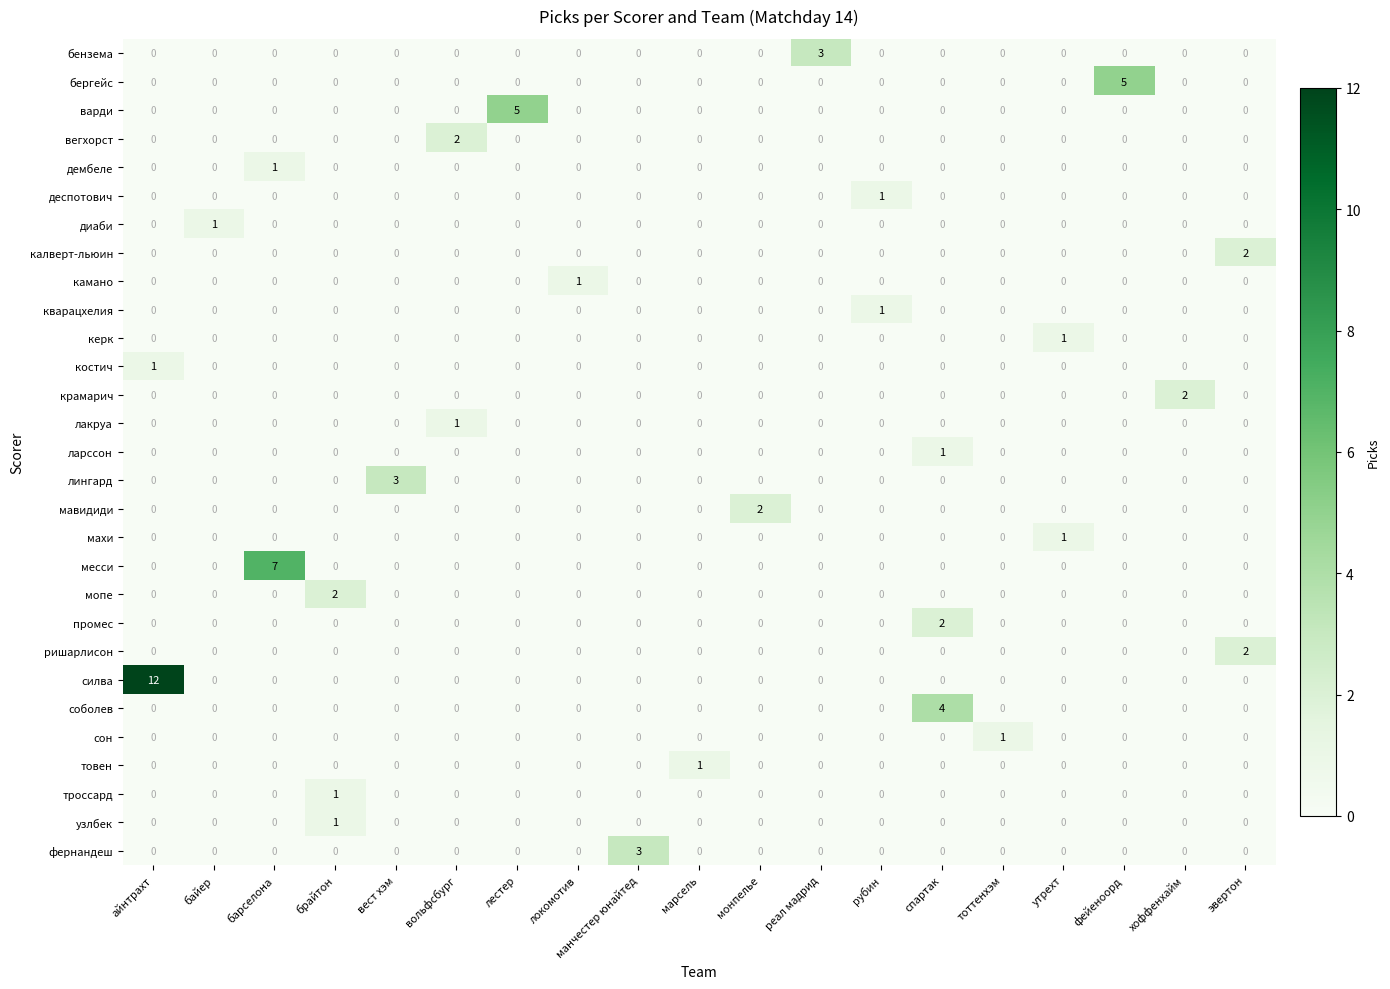

Is it true that мопе equals -1 at монпелье?

False